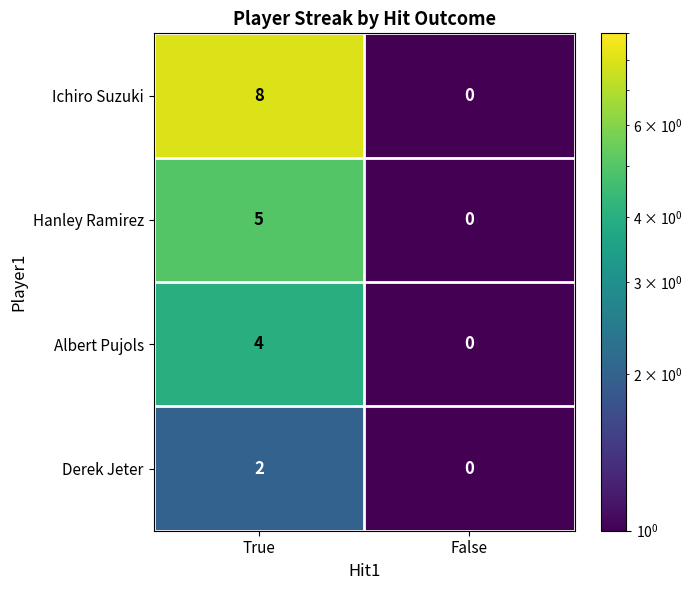

What is the total value across all series at True?

19